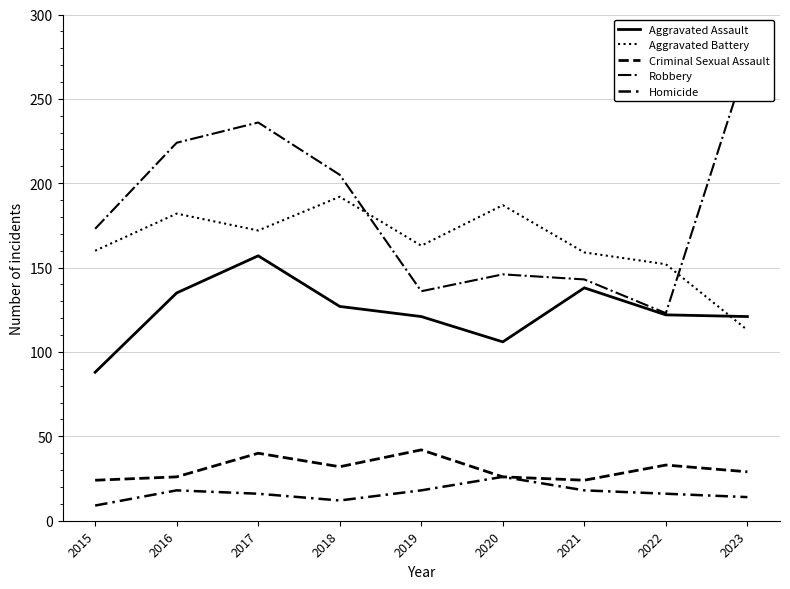

How many values in the Aggravated Battery series exceed 163?

4